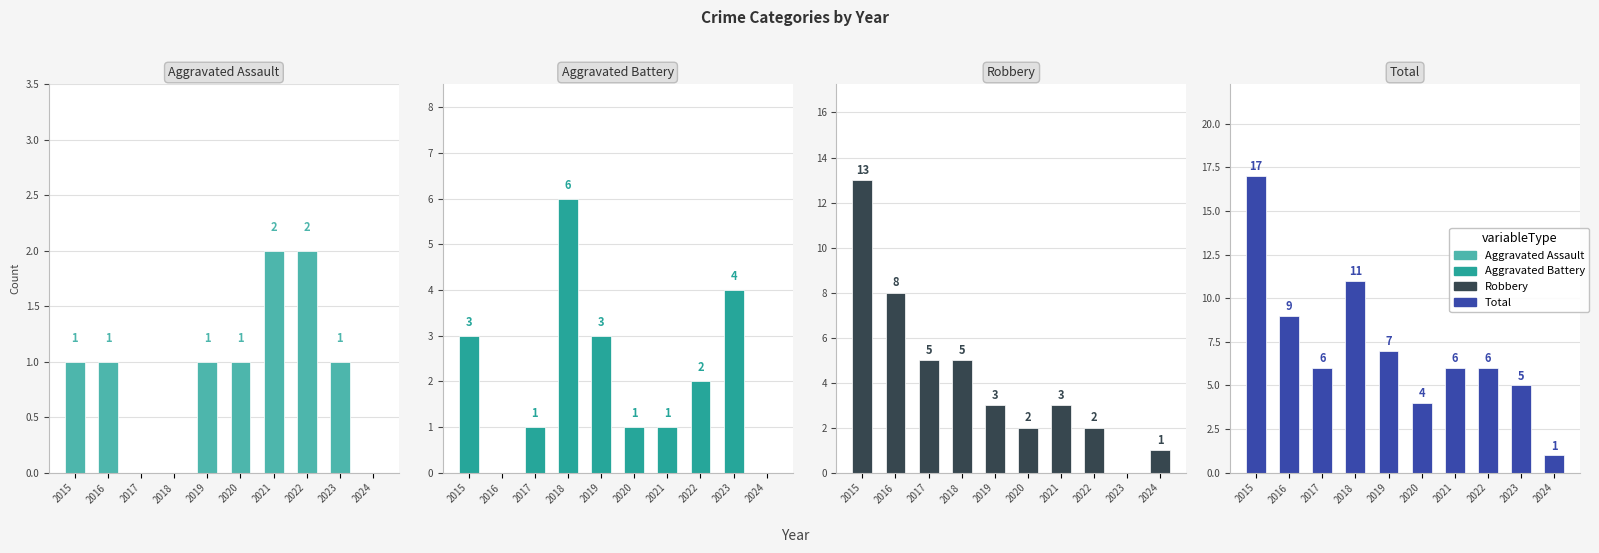

Between 2017 and 2019, which is larger?

2019